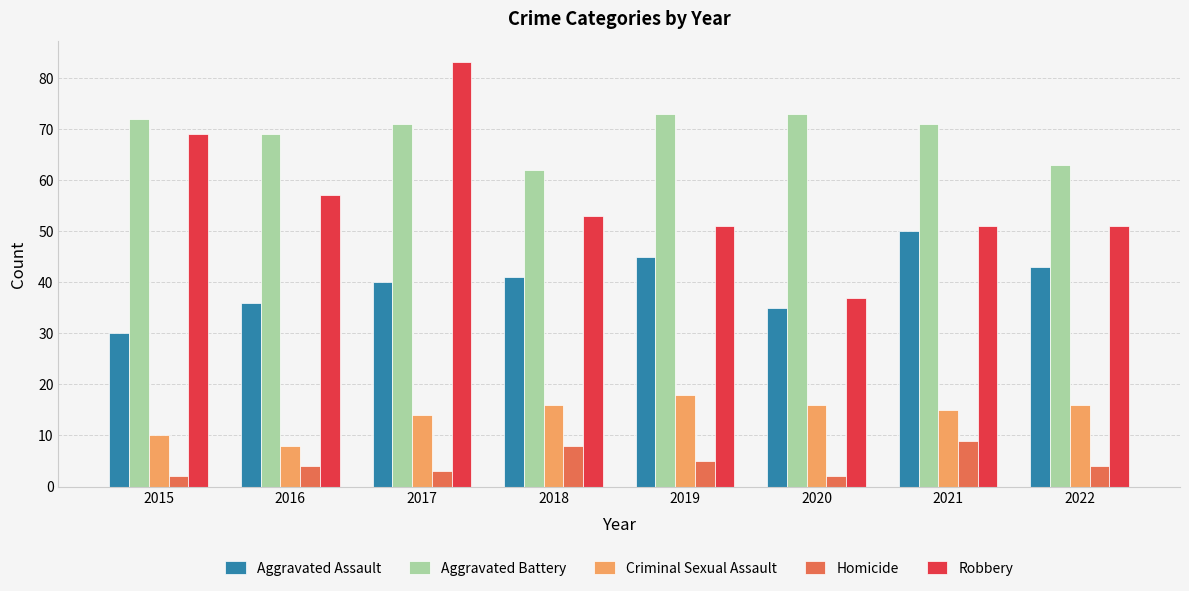

Does the chart contain any negative values?

No